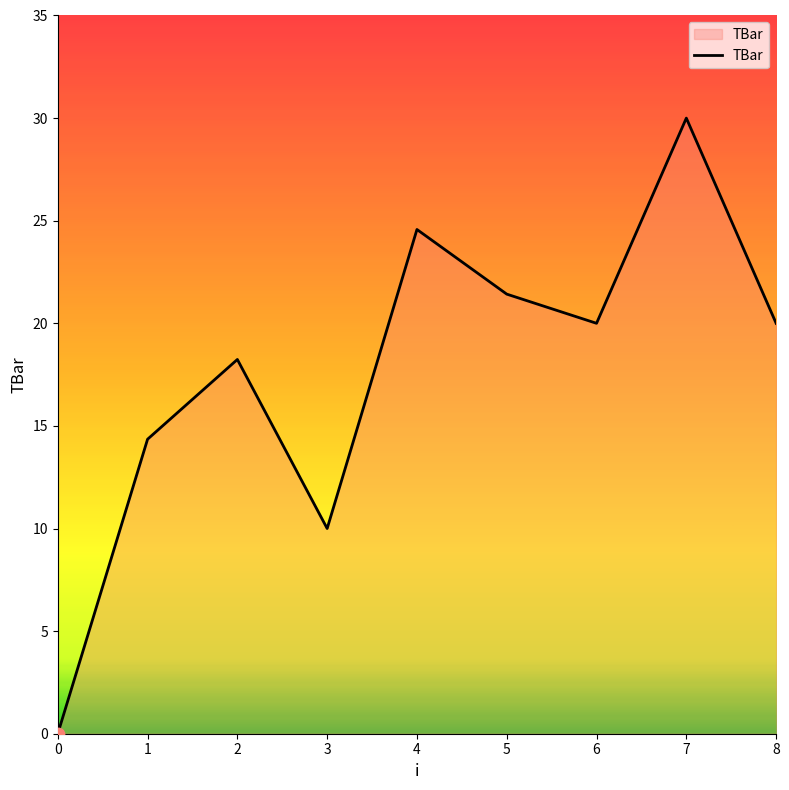

What is the ratio of the value at 2 to the value at 1?

1.3